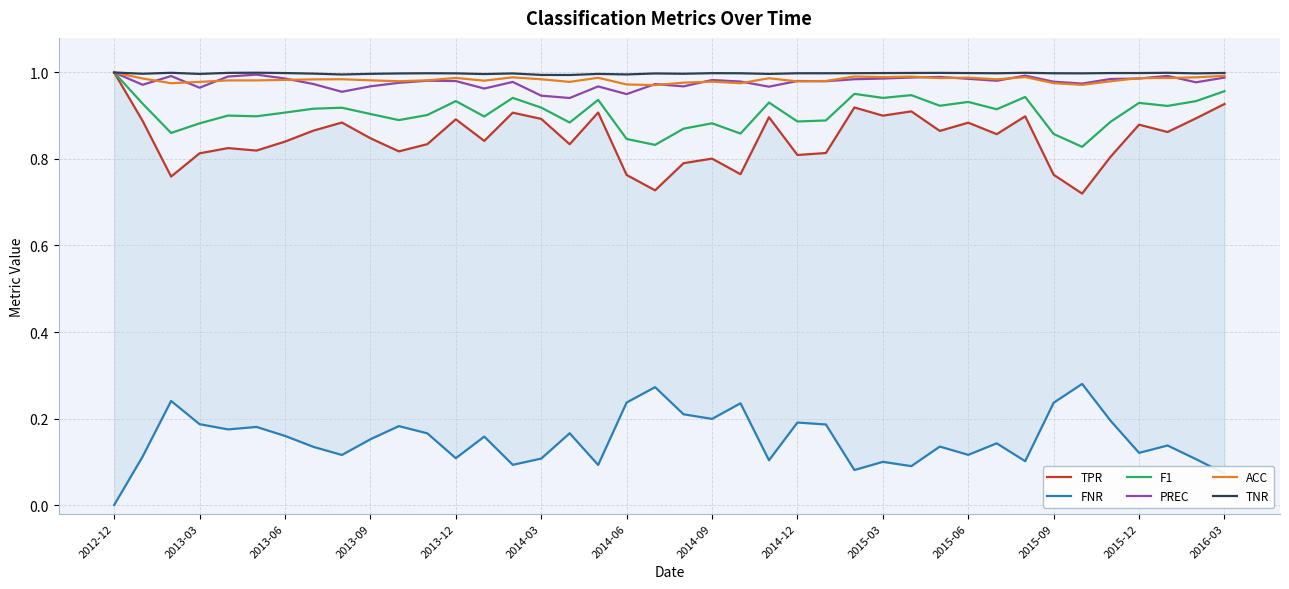

At which category is the sum across all series the highest?

2012-12